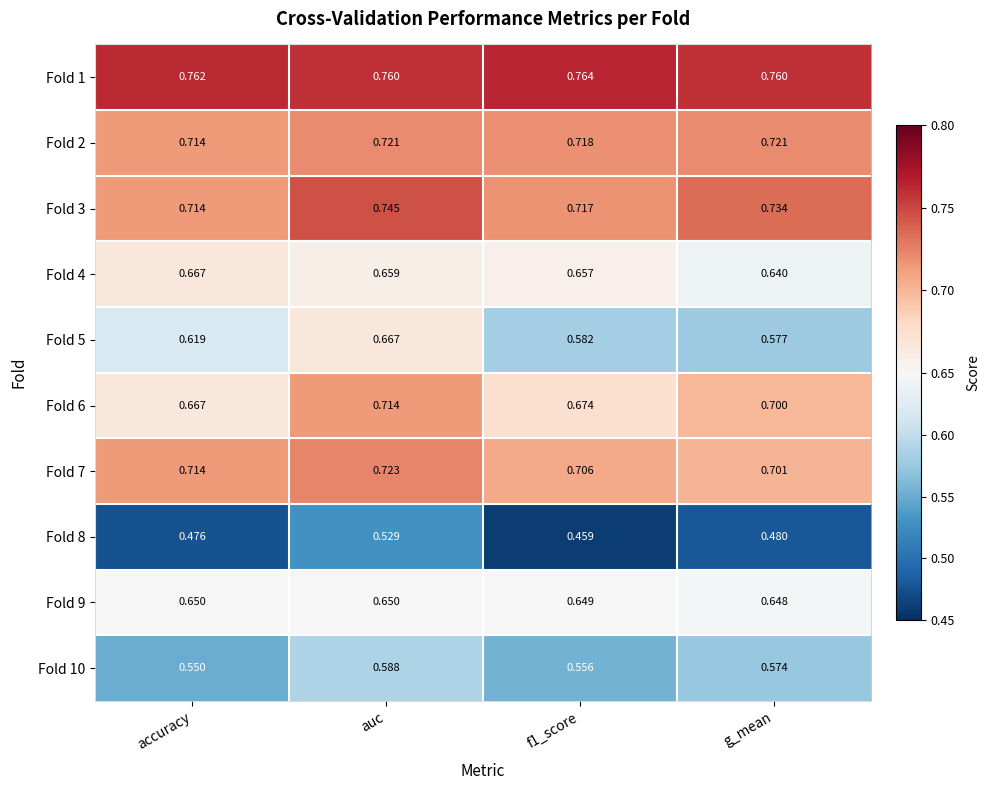

At which category is the sum across all series the highest?

auc